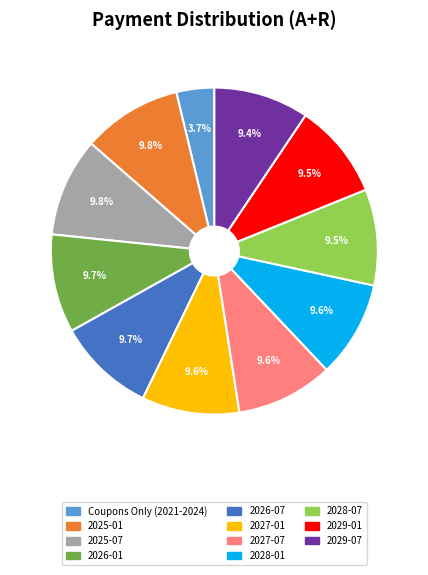

Does any single category account for the majority?

No